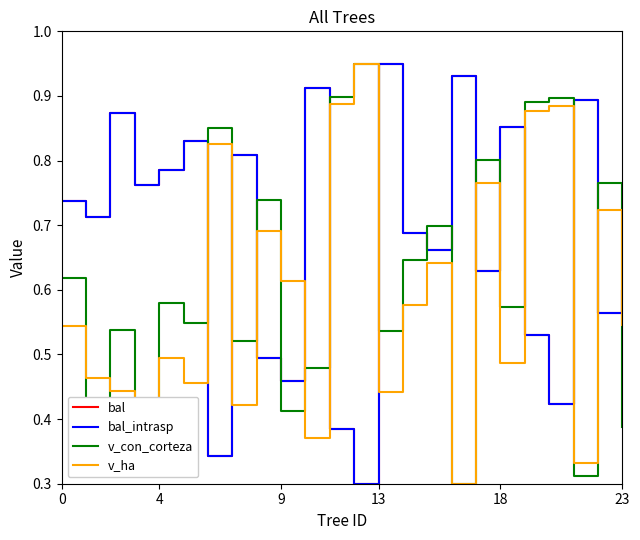

Does the chart display data point markers on the line(s)?

No